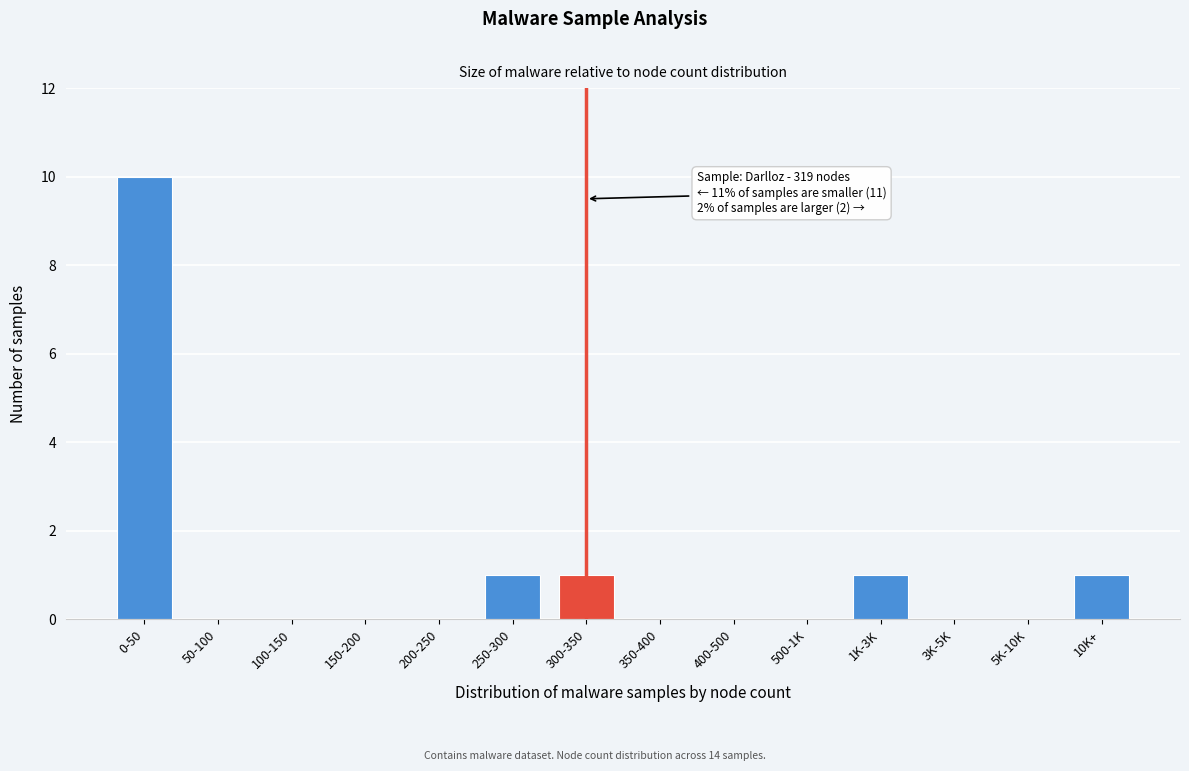

Reading right to left, transcribe all the data shown in this chart.

10K+=1	5K-10K=0	3K-5K=0	1K-3K=1	500-1K=0	400-500=0	350-400=0	300-350=1	250-300=1	200-250=0	150-200=0	100-150=0	50-100=0	0-50=10